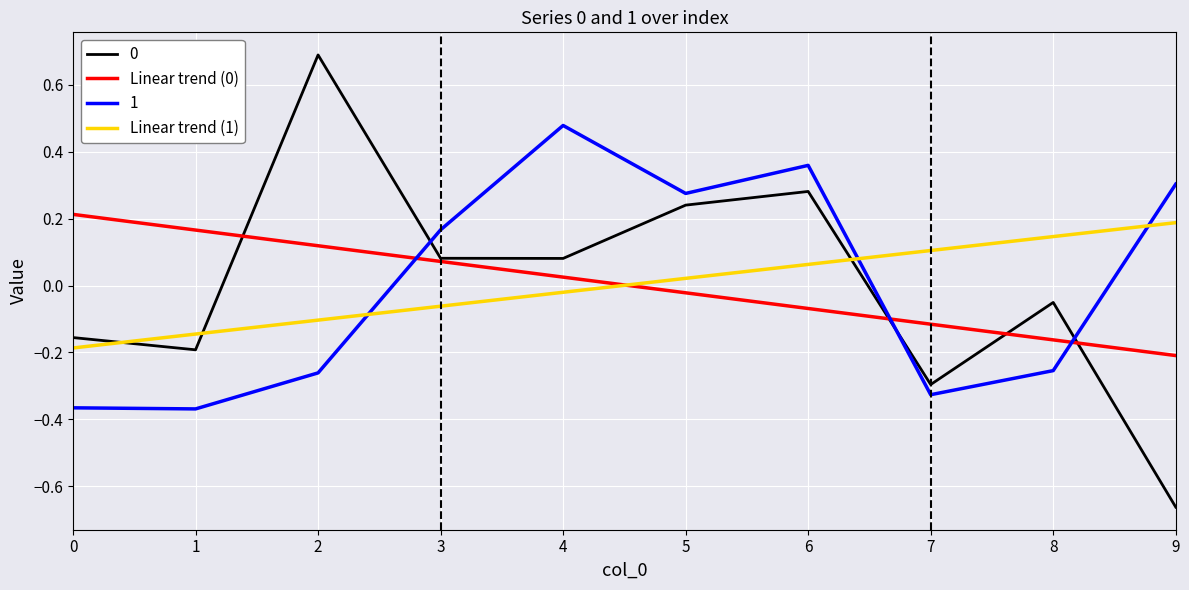

How many negative values does the Linear trend (0) series have?

5